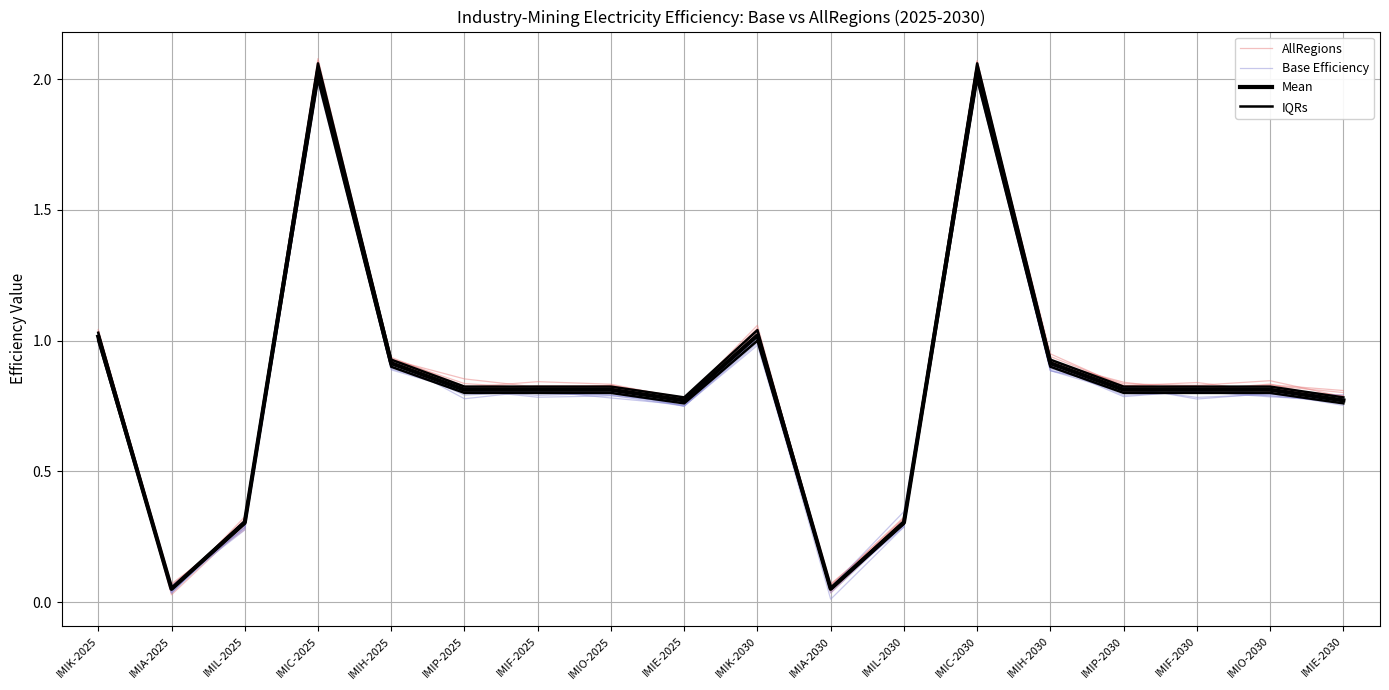

Reading right to left, extract all data points from this chart.

AllRegions: 0.8	0.8	0.8	0.8	0.9	2.1	0.3	0.0	1.0	0.8	0.8	0.8	0.8	0.9	2.1	0.3	0.0	1.0
Base Efficiency: 0.8	0.8	0.8	0.8	0.9	2.0	0.3	0.1	1.0	0.8	0.8	0.8	0.8	0.9	2.0	0.3	0.1	1.0
Mean: 0.8	0.8	0.8	0.8	0.9	2.0	0.3	0.1	1.0	0.8	0.8	0.8	0.8	0.9	2.0	0.3	0.1	1.0
IQRs: 0.8	0.8	0.8	0.8	0.9	2.1	0.3	0.1	1.0	0.8	0.8	0.8	0.8	0.9	2.1	0.3	0.1	1.0